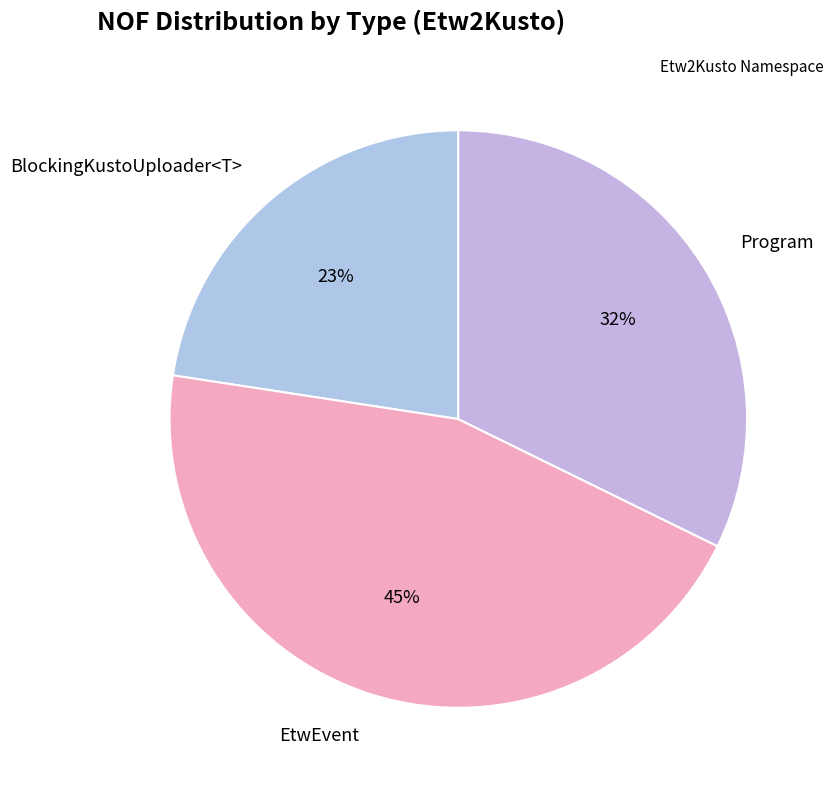

Approximately how many times larger is the value at BlockingKustoUploader<T> compared to EtwEvent?

0.5